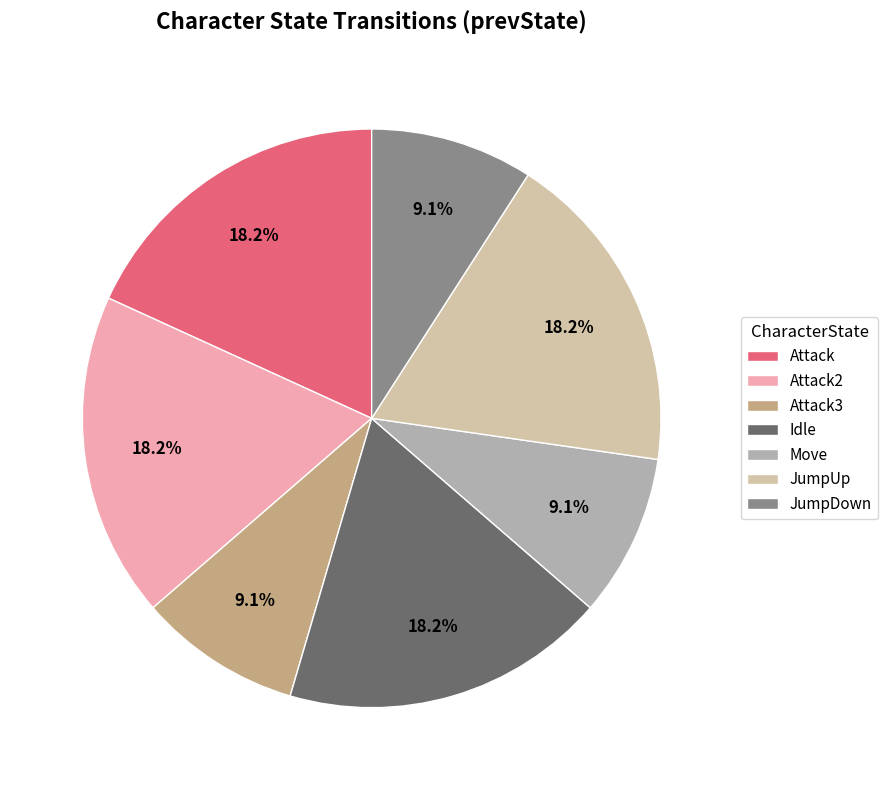

How many slices are in this pie chart?

7